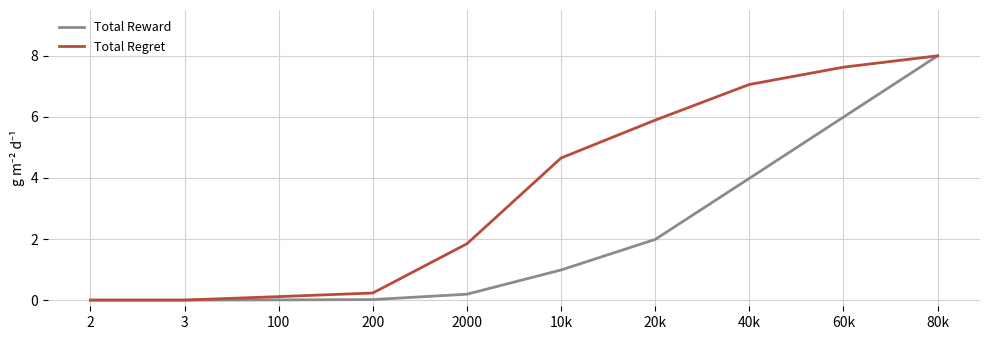

List the series in order of their overall mean, highest first.

Total Regret, Total Reward